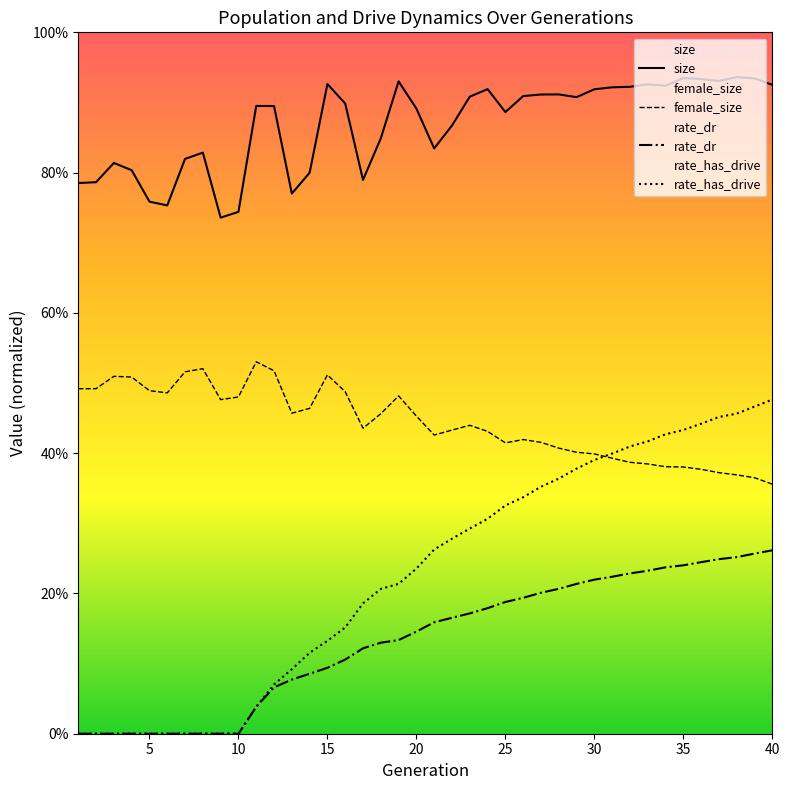

What is the total value across all series at 20?

1.7